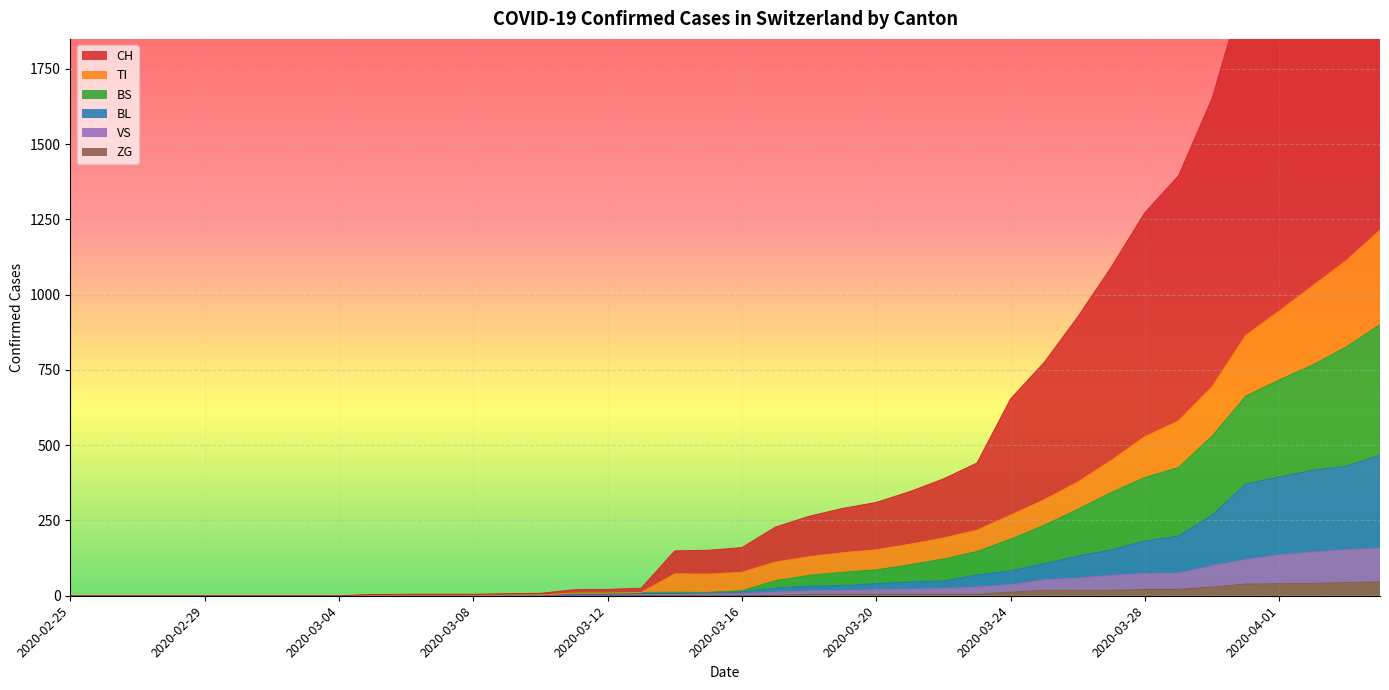

True or false: BS and CH cross at least once.

False